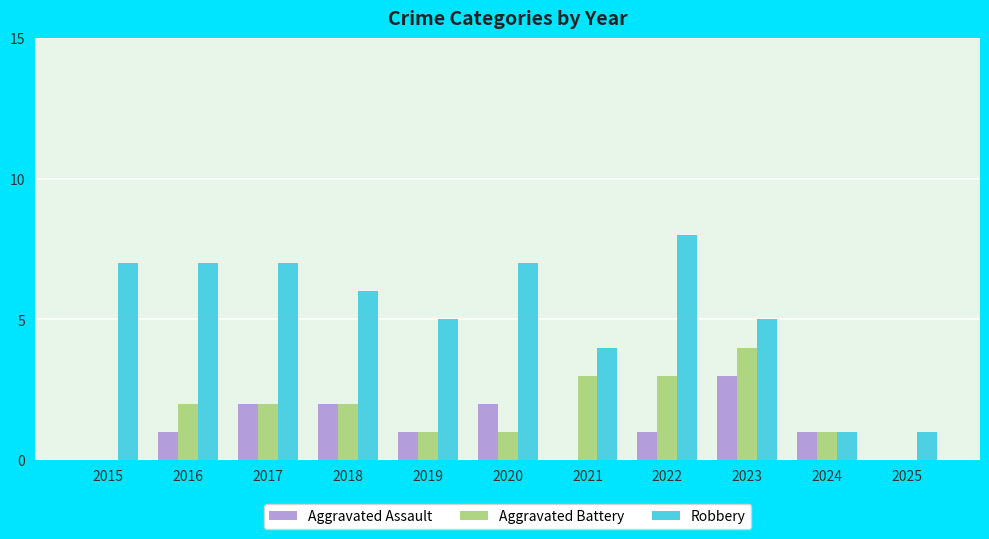

What is the difference between the Aggravated Battery values at 2017 and 2022?

1